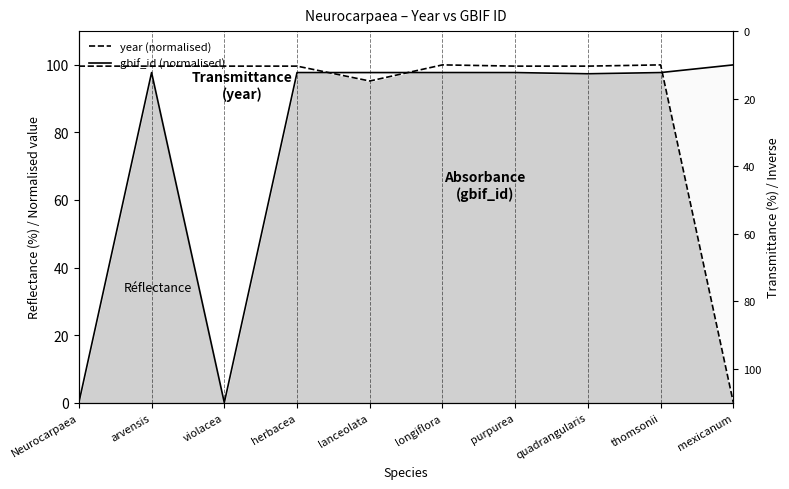

At which category does the data reach its first local peak?

longiflora